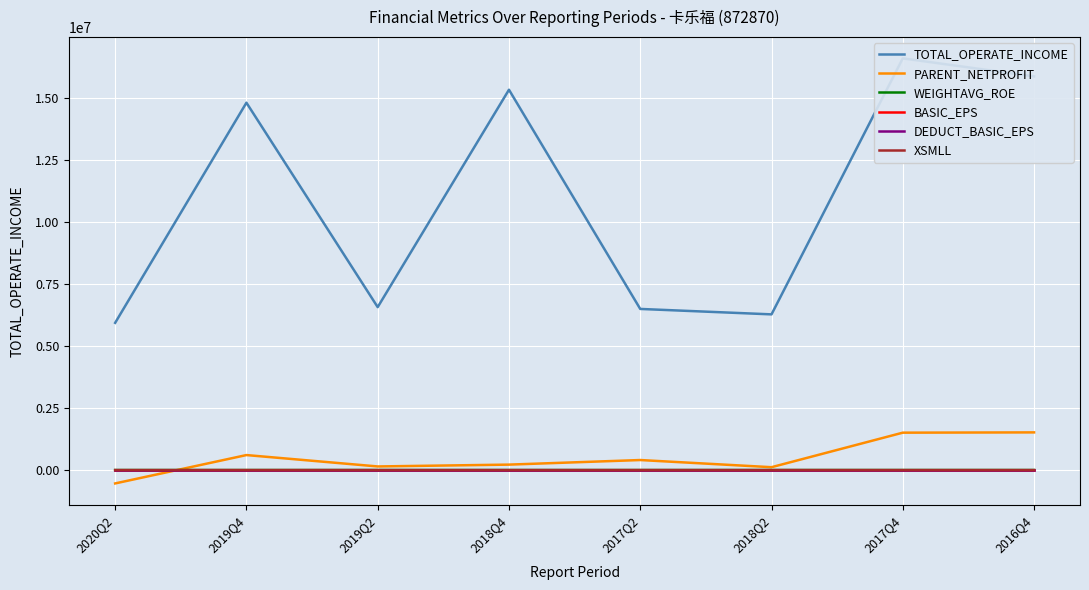

How many times do PARENT_NETPROFIT and WEIGHTAVG_ROE cross each other?

1